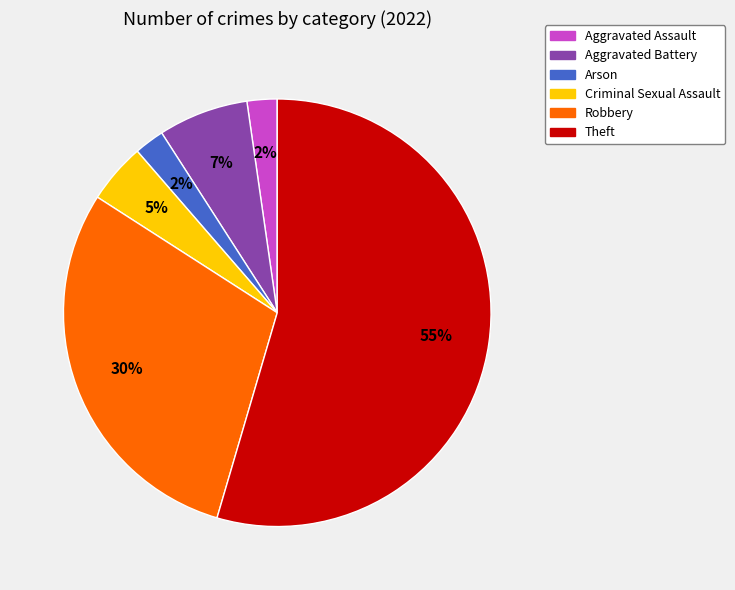

Is it true that Arson is 2% of the pie?

True